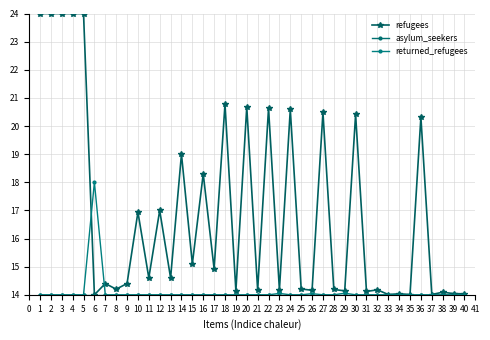

List the series in order of their peak value, lowest first.

asylum_seekers, returned_refugees, refugees